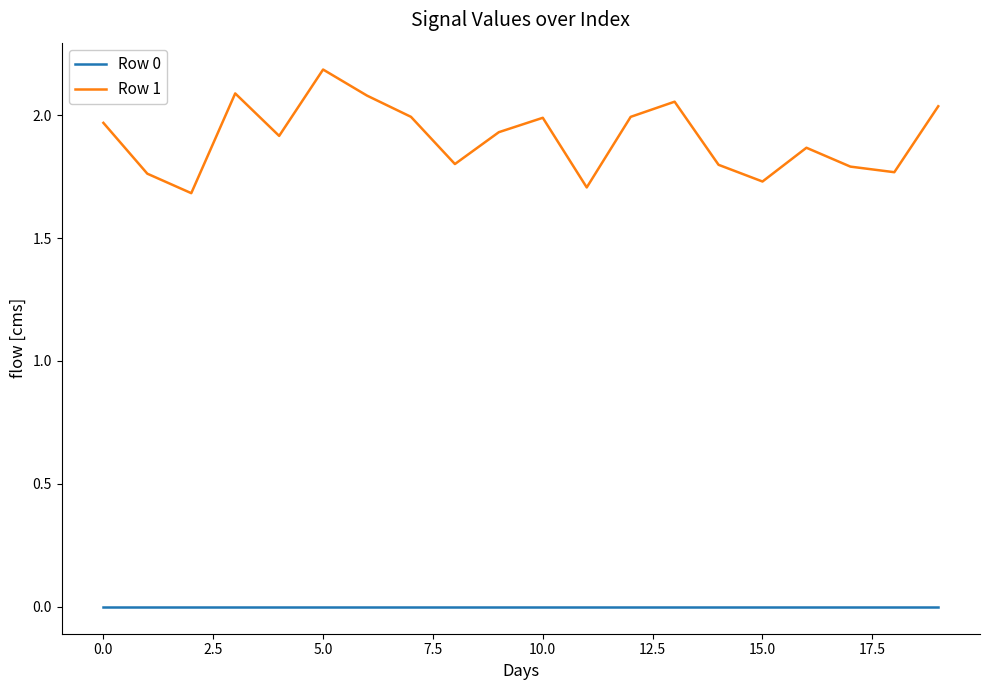

Which series has the largest range (max minus min)?

Row 1